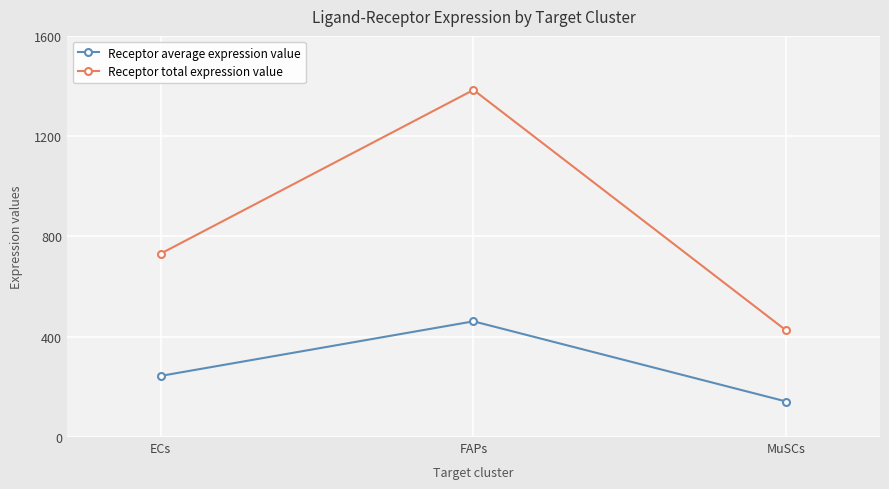

At how many categories does at least one series exceed 835?

1